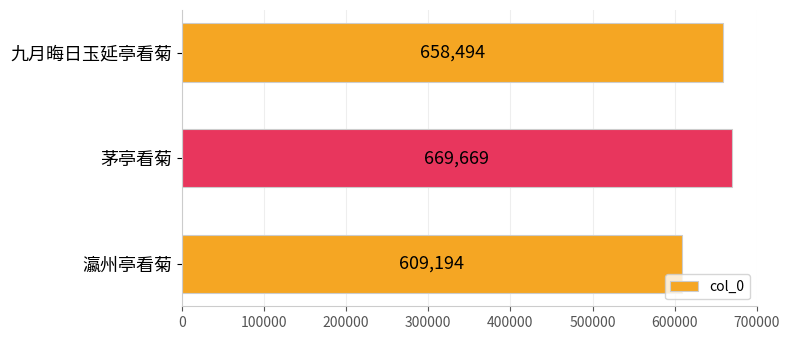

Reading top to bottom, extract all data points from this chart.

九月晦日玉延亭看菊=658494	茅亭看菊=669669	瀛州亭看菊=609194